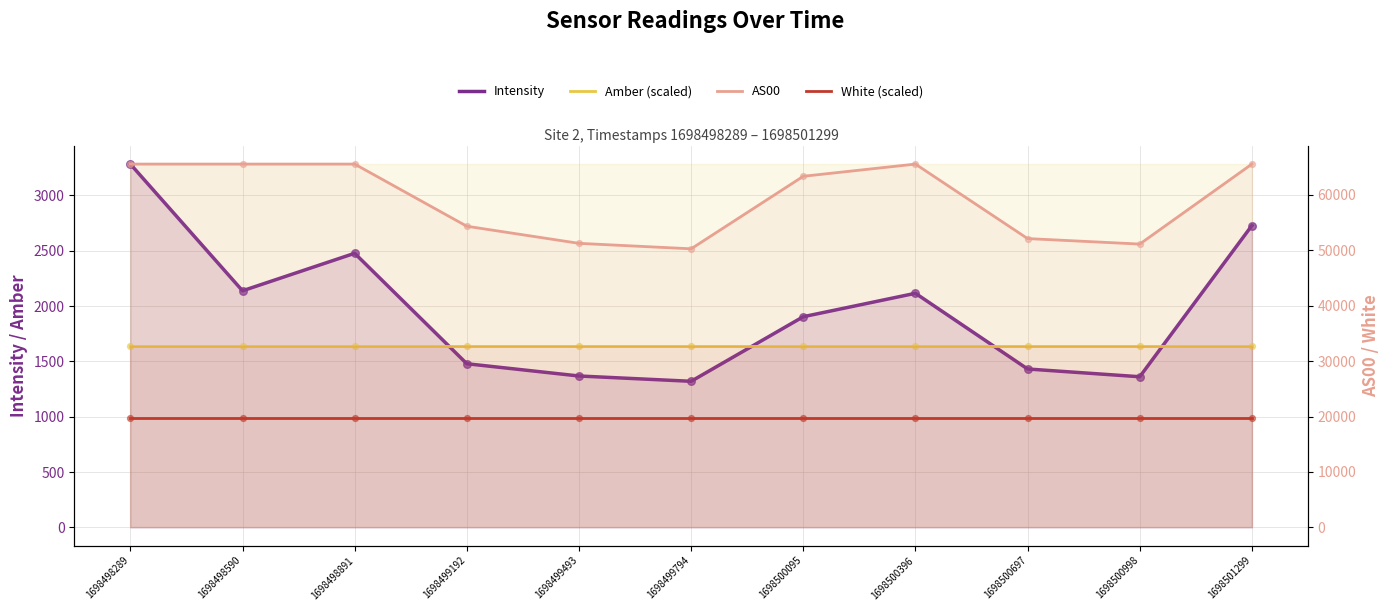

What is the total value across all series at 1698499192?

77102.6